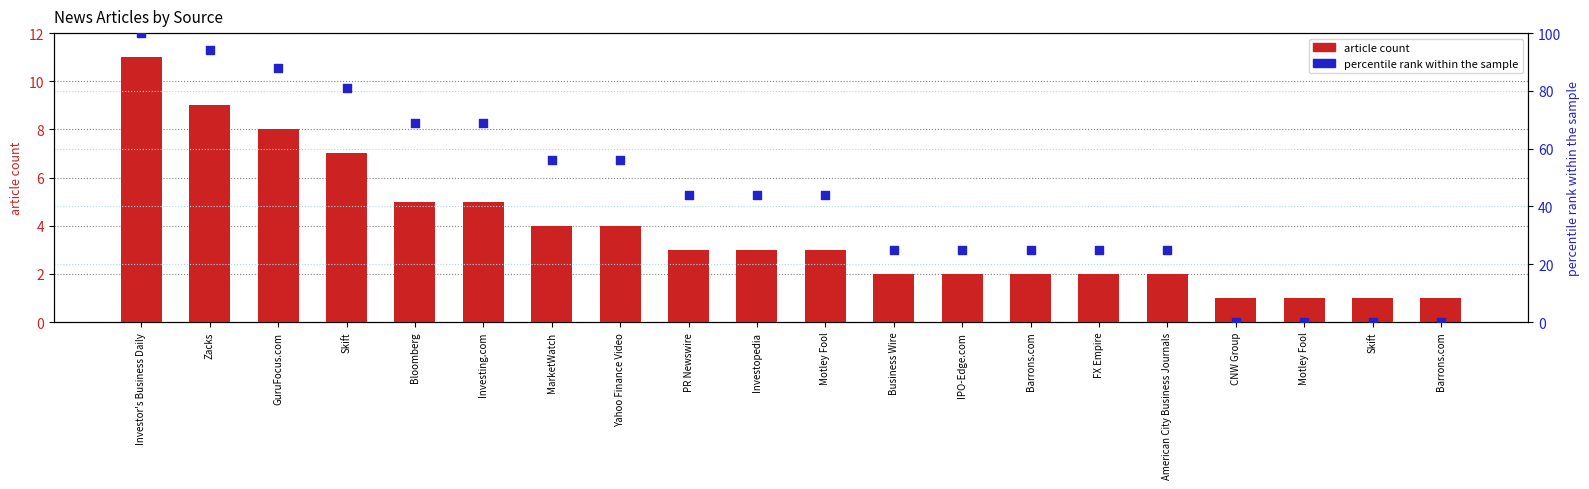

Which series has the largest Y range (max minus min)?

percentile rank within the sample